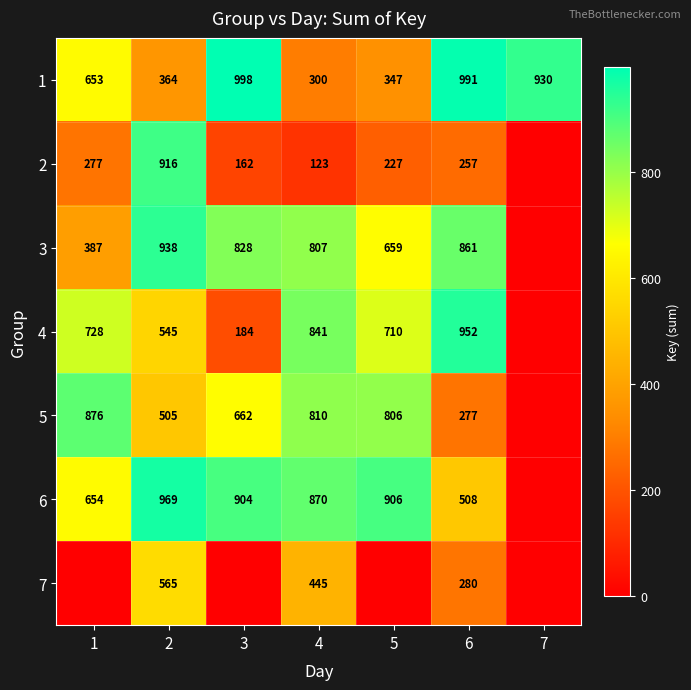

What is the sum of the 4 values at 3 and 4?

1025